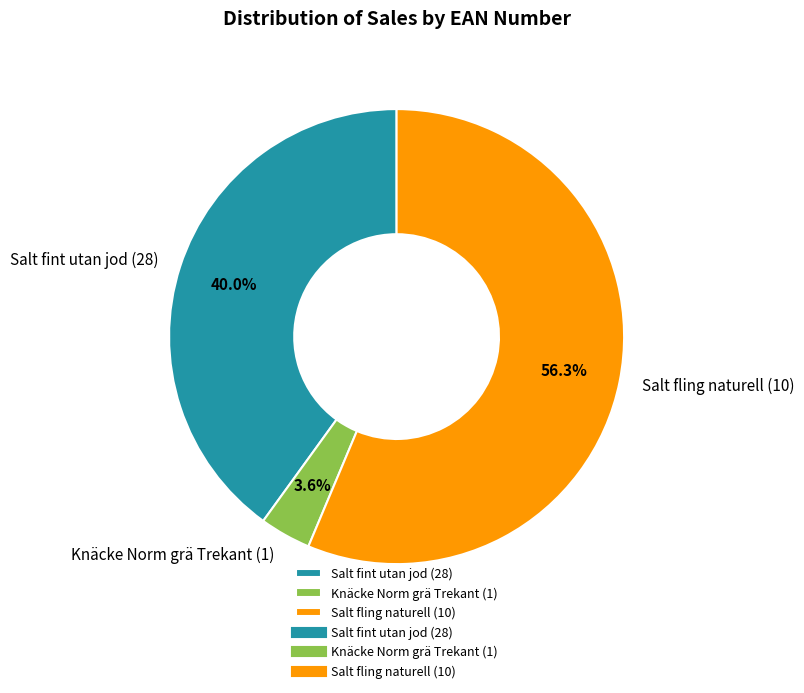

What percentage do Salt fint utan jod (28) and Salt fling naturell (10) together represent?

96.4%